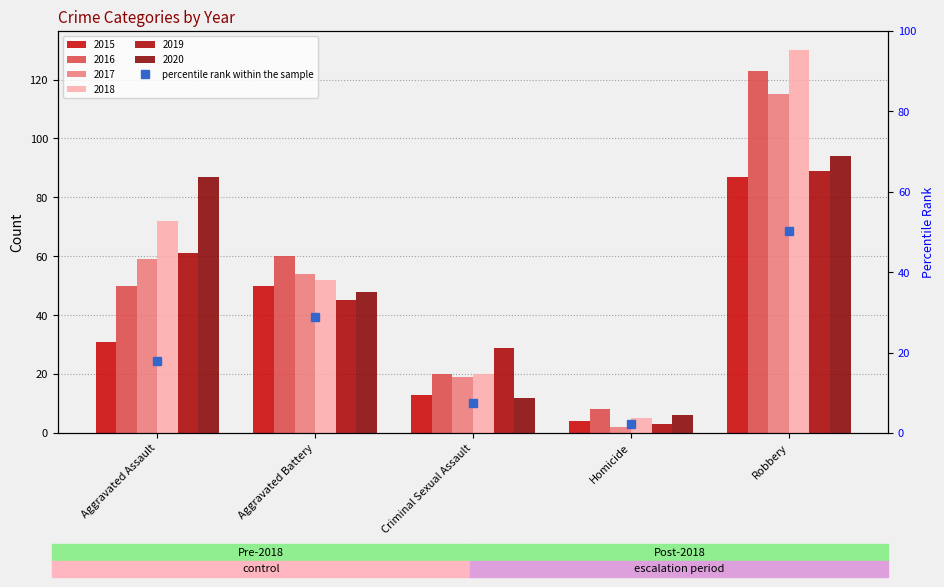

Between Aggravated Assault and Criminal Sexual Assault, which is larger?

Aggravated Assault